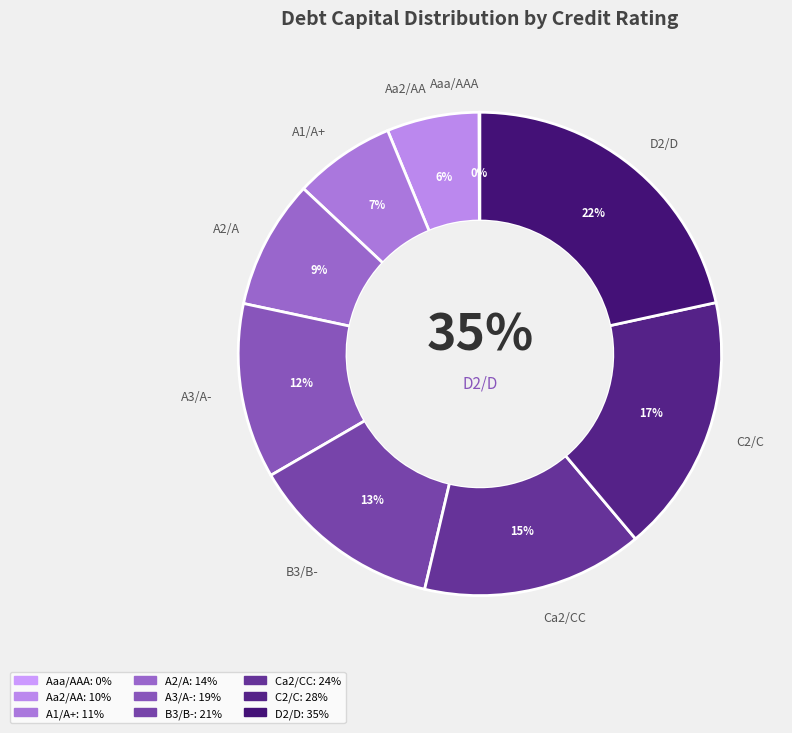

Between Aaa/AAA and Ca2/CC, which is larger?

Ca2/CC